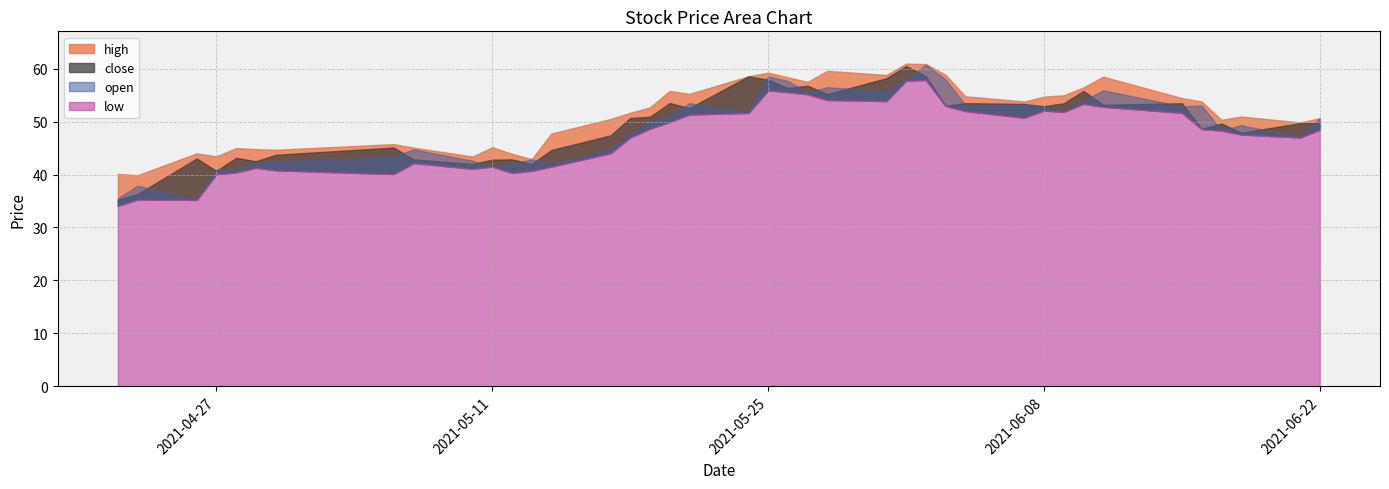

True or false: close and open cross at least once.

True